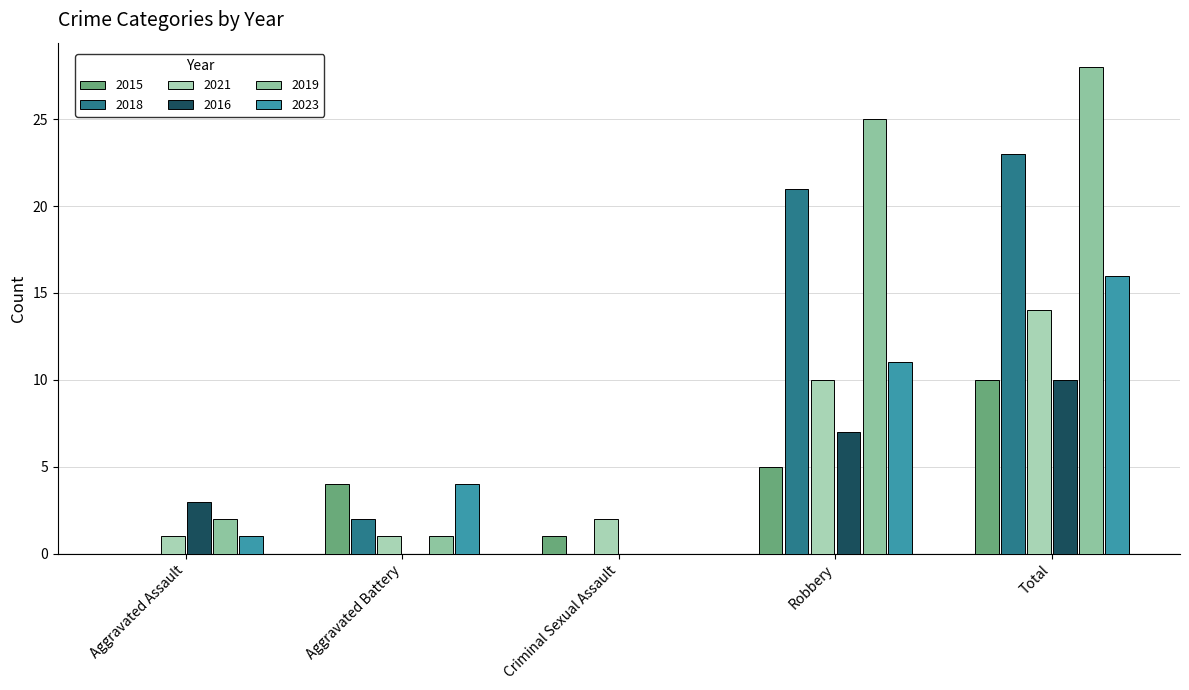

What is the label of the 4th bar from the right?

Aggravated Battery